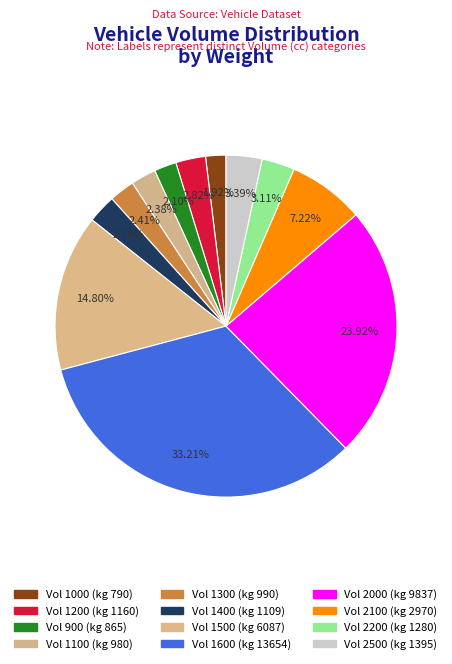

Count the number of slices in the pie.

12